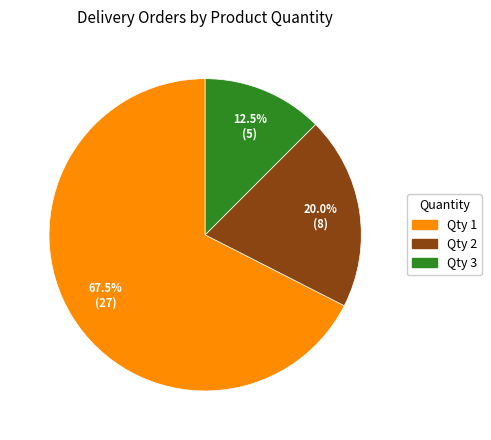

Is there any slice that represents more than half of the pie?

Yes